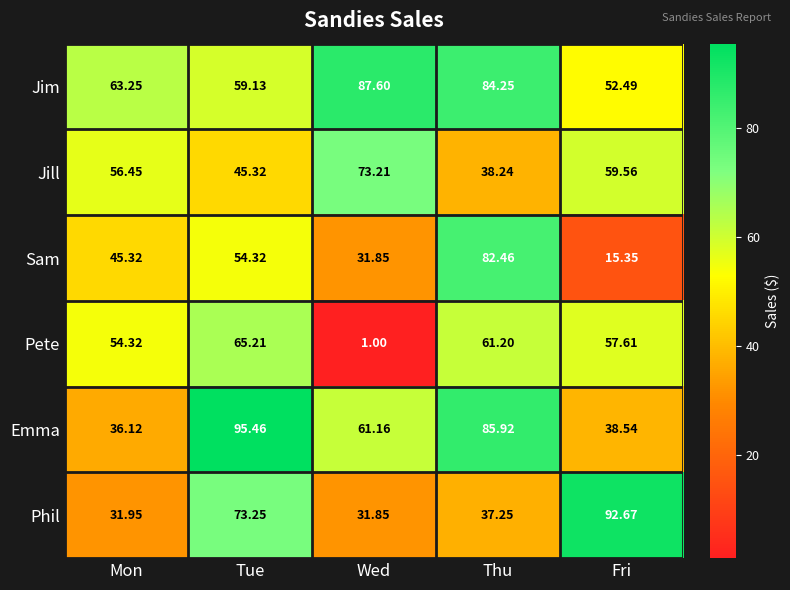

Where is Phil nearest to the value 62?

Tue